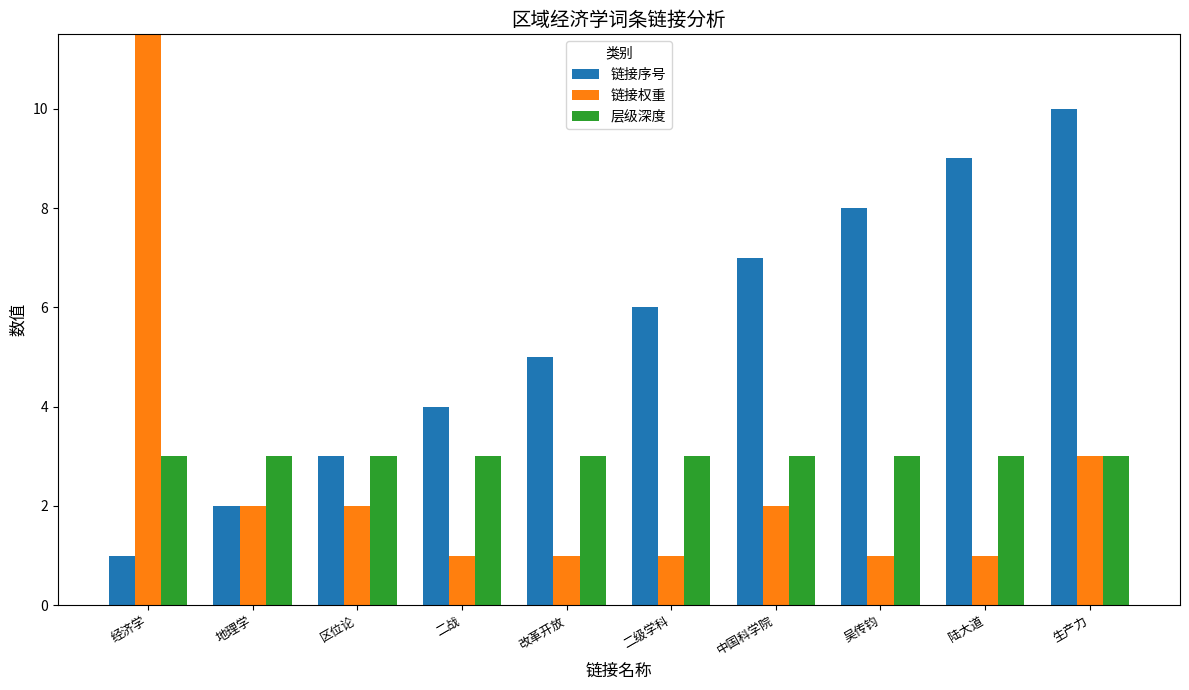

Rank the categories by 层级深度 value from highest to lowest.

经济学, 地理学, 区位论, 二战, 改革开放, 二级学科, 中国科学院, 吴传钧, 陆大道, 生产力